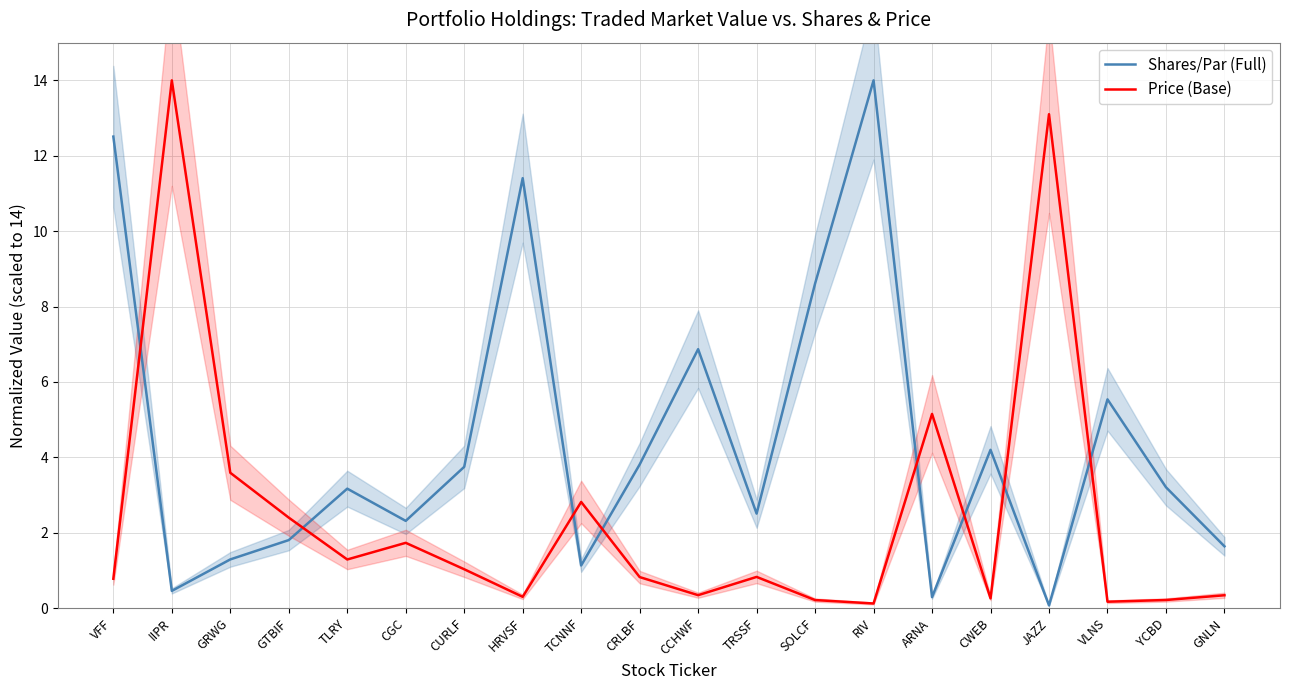

At which label does Price (Base) reach its peak?

IIPR